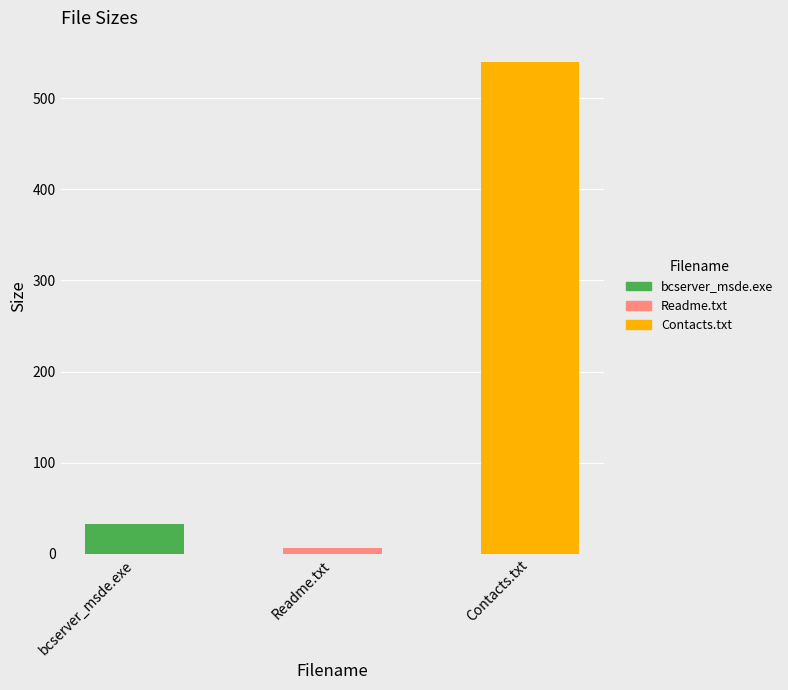

True or false: the data shows 160.3 at Contacts.txt.

False